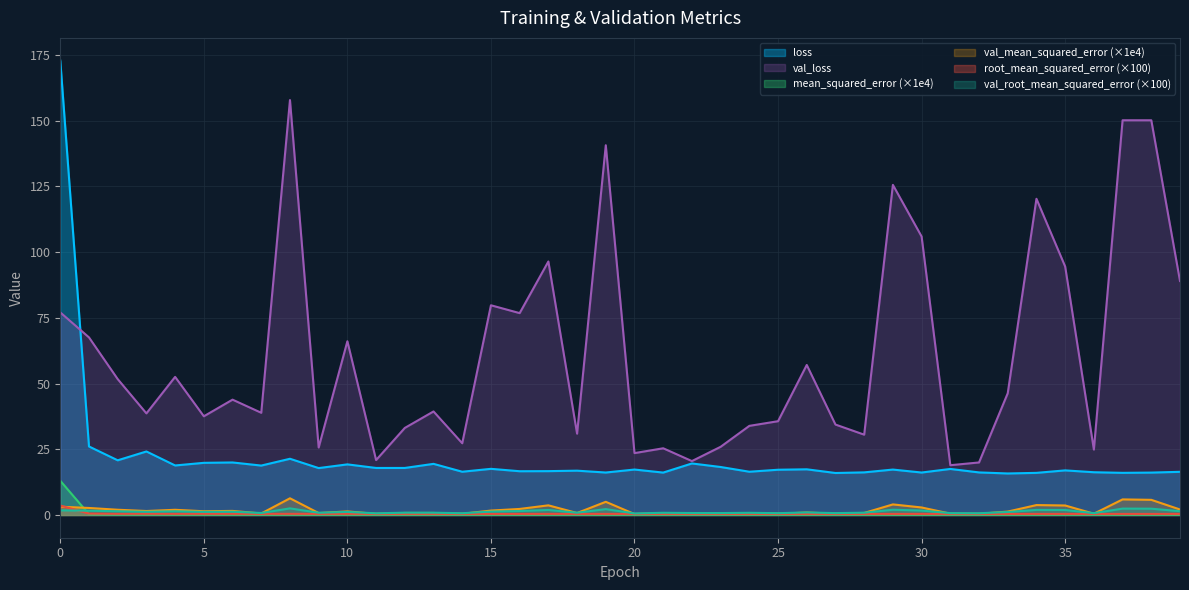

Is it true that root_mean_squared_error equals 0.4 at 16?

True